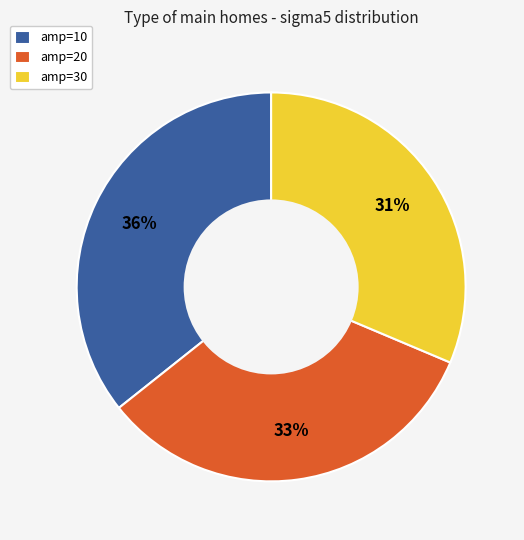

Does any single category account for the majority?

No